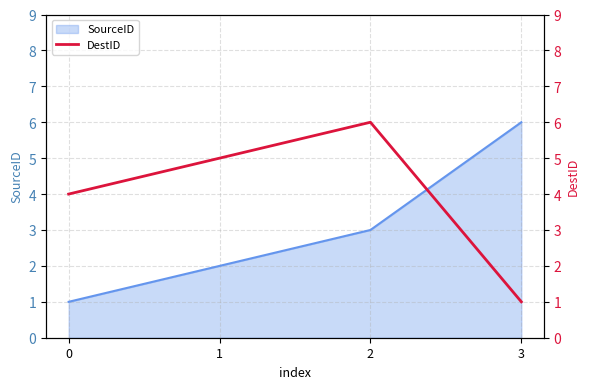

Is it true that SourceID equals 4 at 3?

False